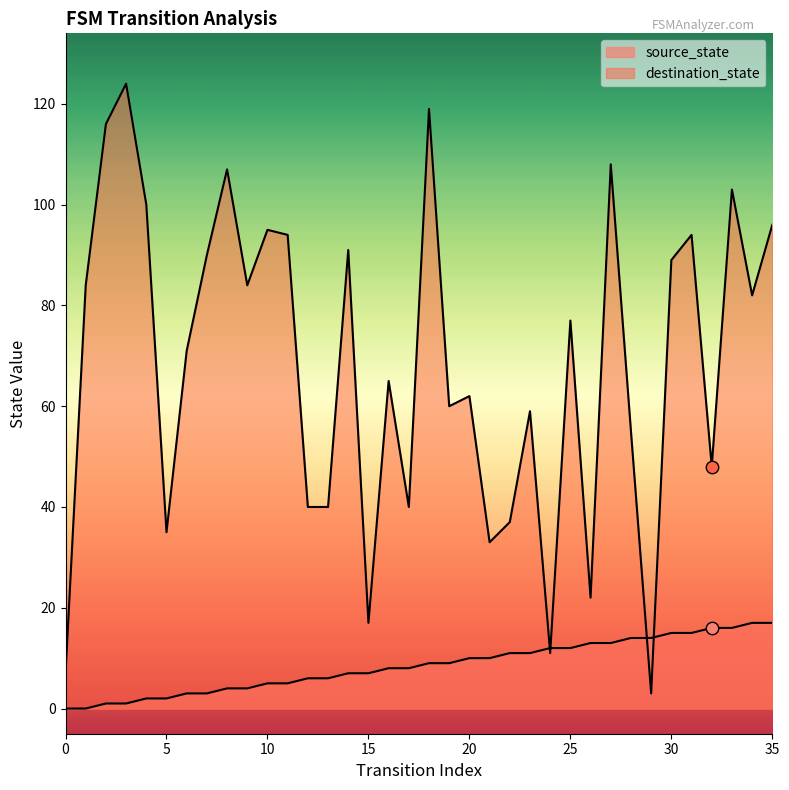

What are all the series names shown in the legend?

source_state, destination_state